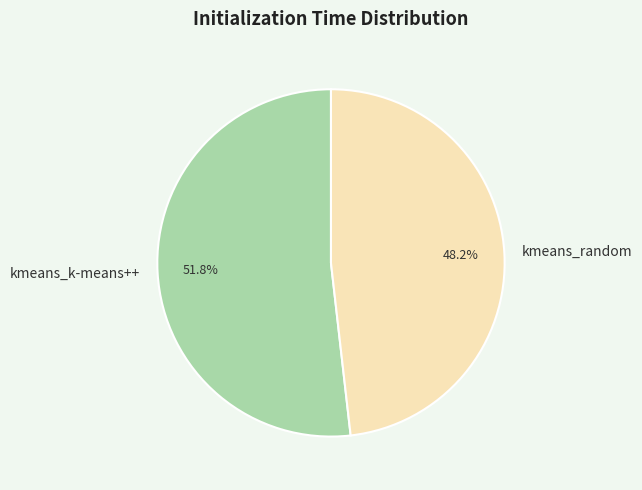

Between kmeans_k-means++ and kmeans_random, which is larger?

kmeans_k-means++